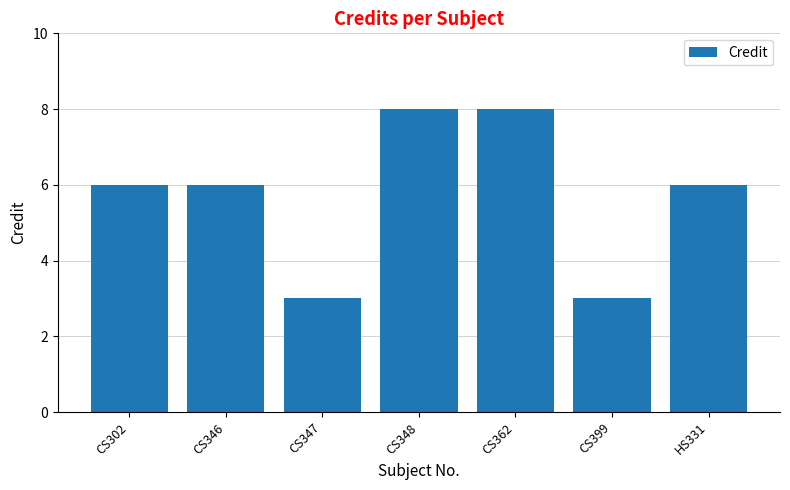

What is the average value?

6